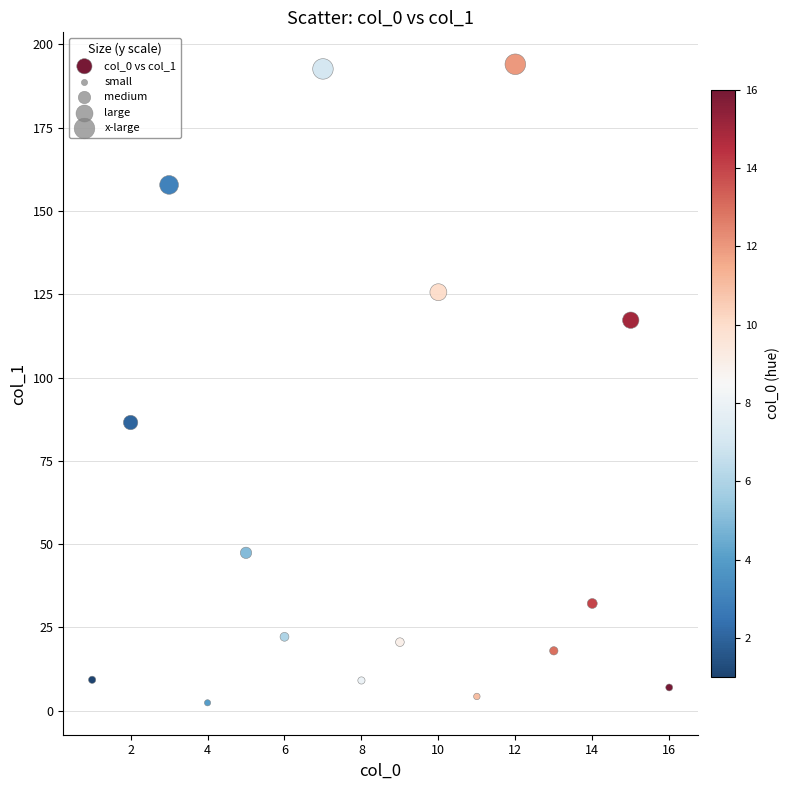

What Y value in the scatter plot is closest to 98?

86.5